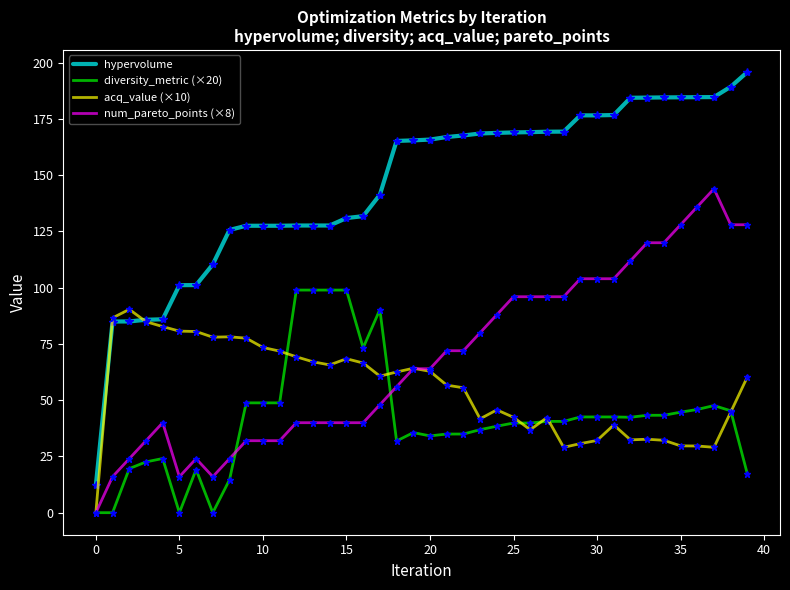

Which series has the largest range (max minus min)?

hypervolume